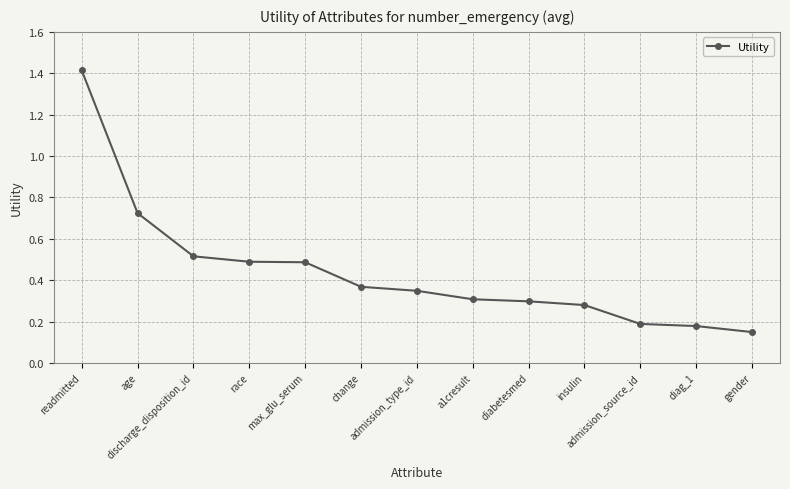

What is the difference between the maximum and second lowest values?

1.2